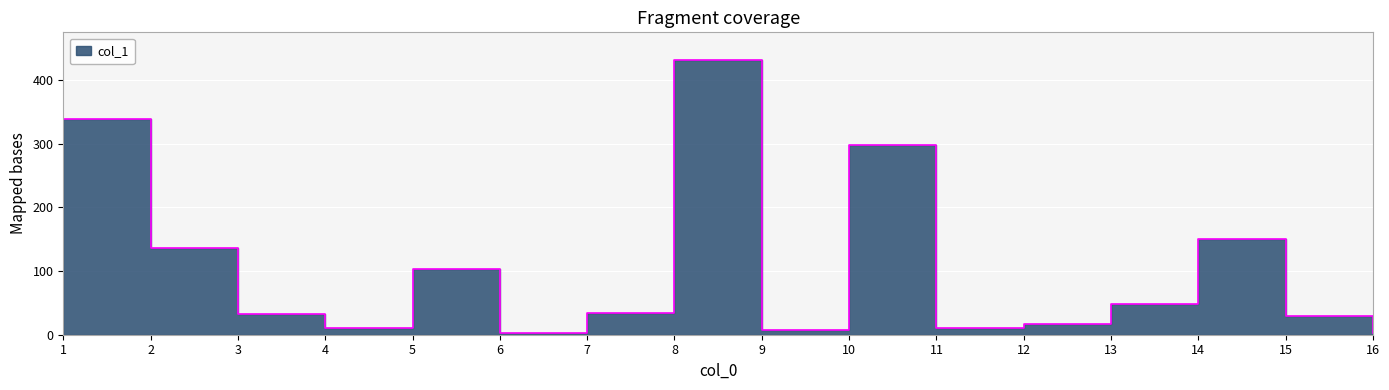

Rank the categories by value from lowest to highest.

6, 16, 9, 4, 11, 12, 15, 3, 7, 13, 5, 2, 14, 10, 1, 8